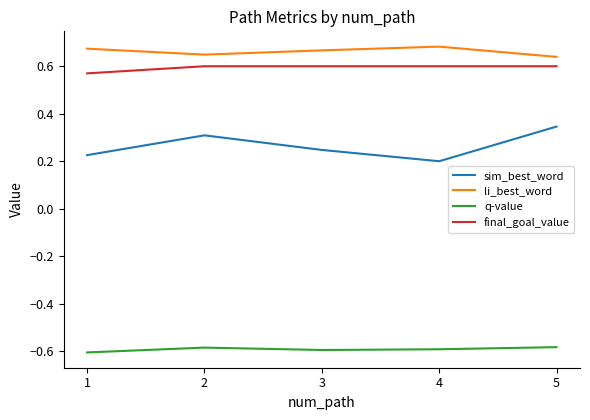

True or false: li_best_word and sim_best_word cross at least once.

False